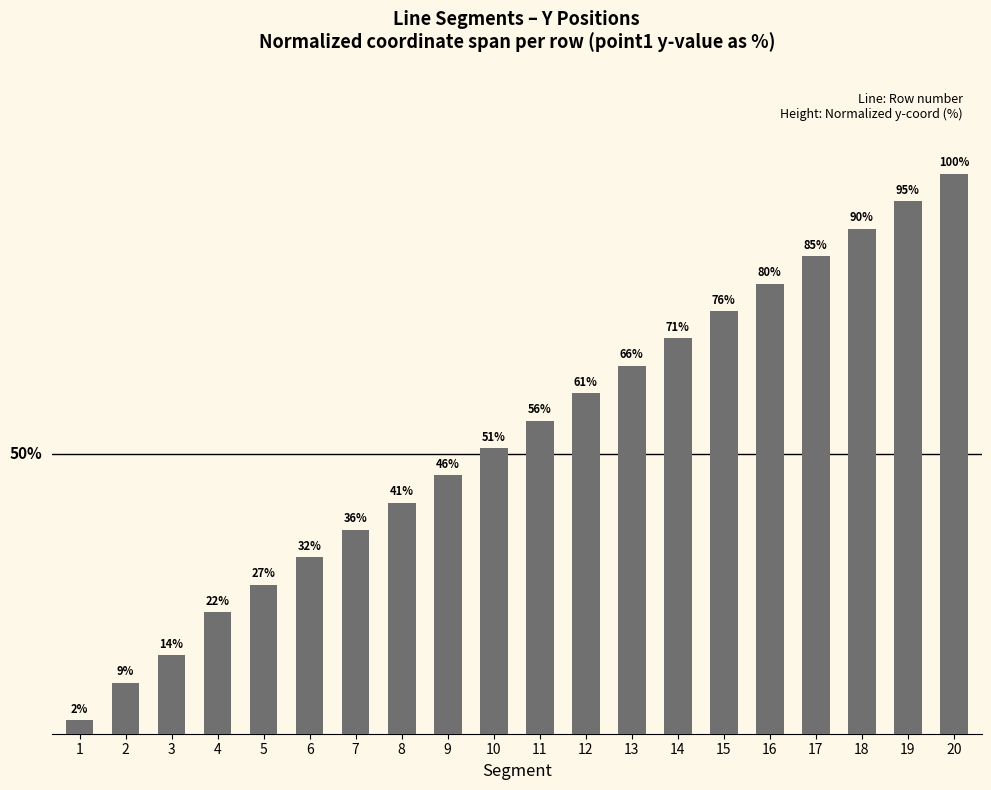

Rank the categories by value from lowest to highest.

1, 2, 3, 4, 5, 6, 7, 8, 9, 10, 11, 12, 13, 14, 15, 16, 17, 18, 19, 20